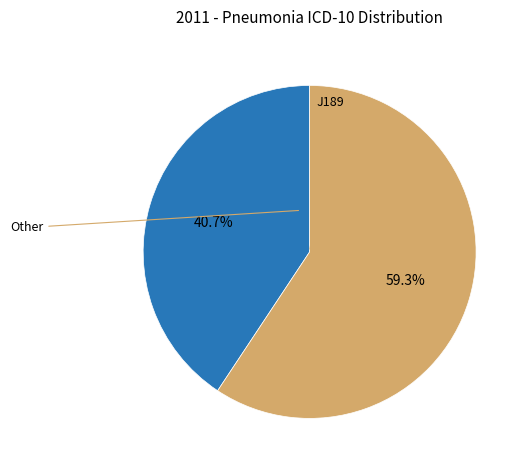

What is the largest slice in the pie chart?

J189